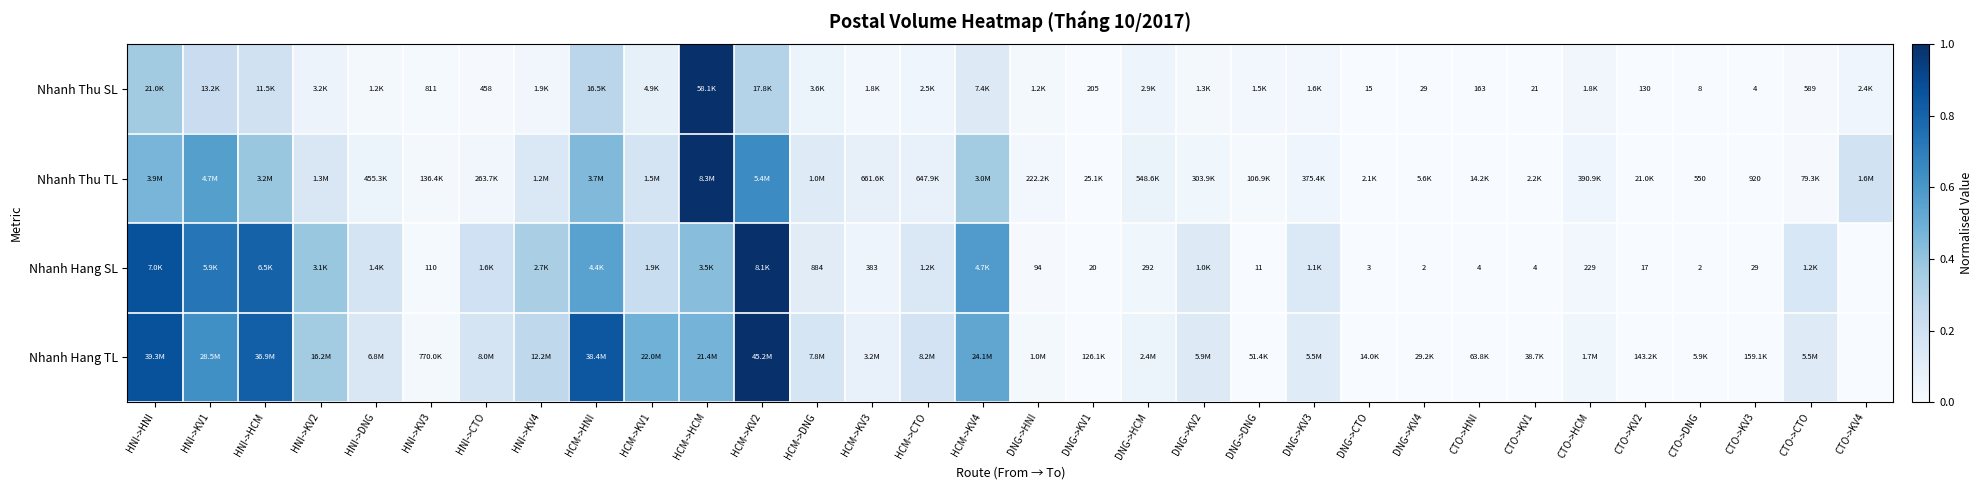

True or false: Nhanh Thu TL has a value of 0.0 at HNI->KV3.

False